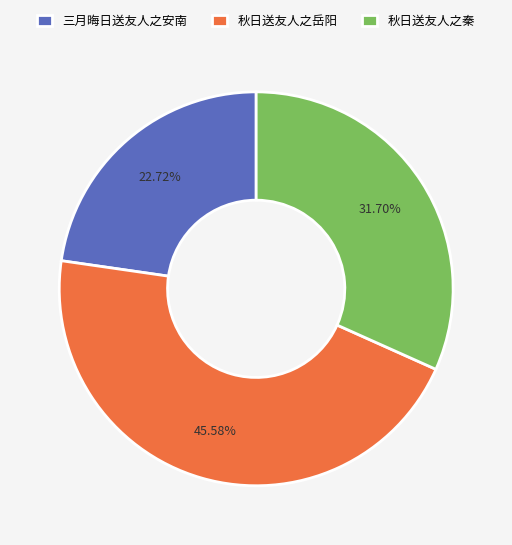

Combined, what portion of the pie is 秋日送友人之岳阳 and 三月晦日送友人之安南?

68.3%